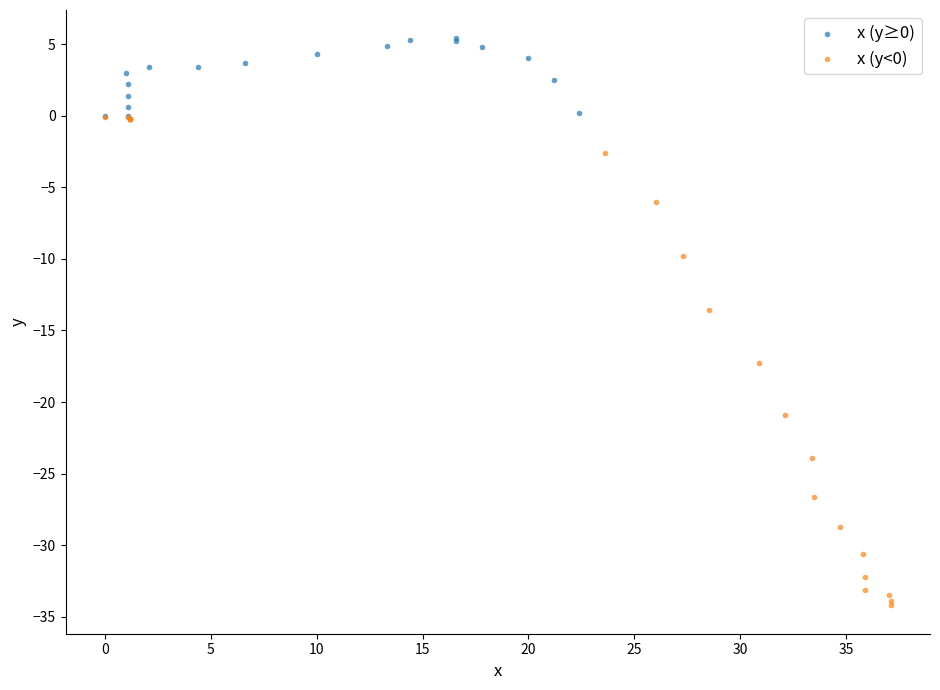

Which series contains the lowest Y value?

x (y<0)